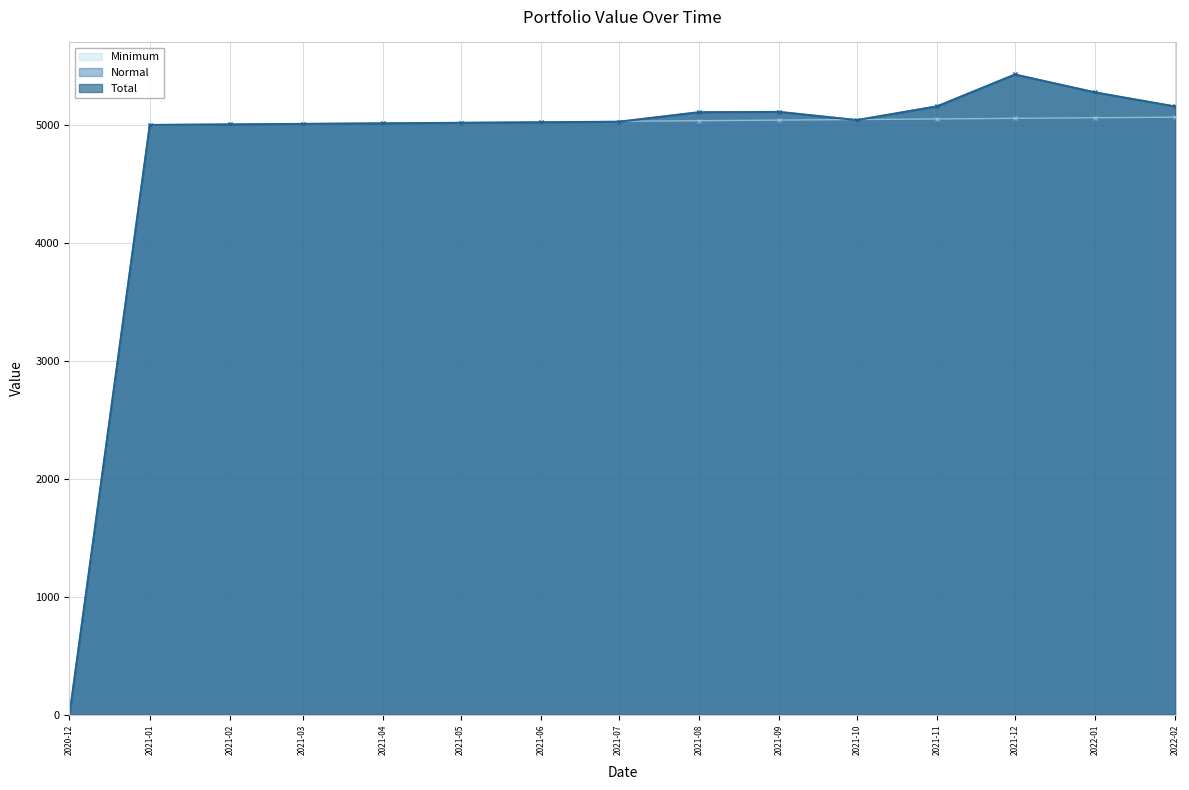

True or false: Total and Normal intersect in this chart.

False